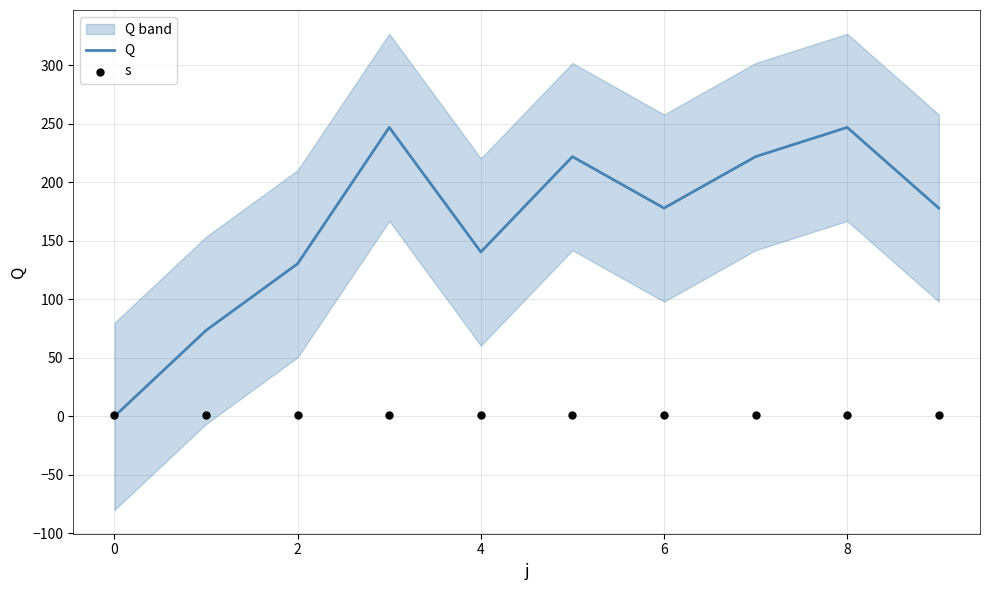

Which series has the largest total across all categories?

Q